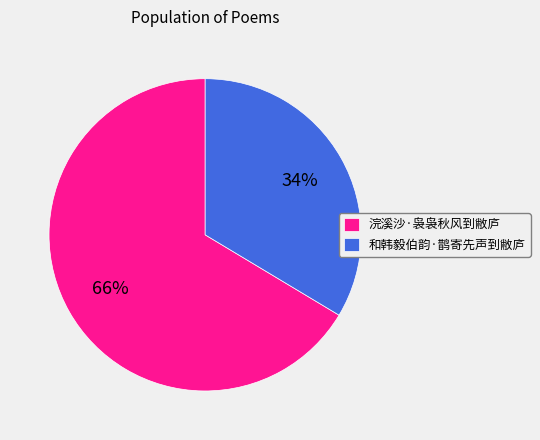

What percentage is the 浣溪沙·袅袅秋风到敝庐 slice, to the nearest percent?

66%